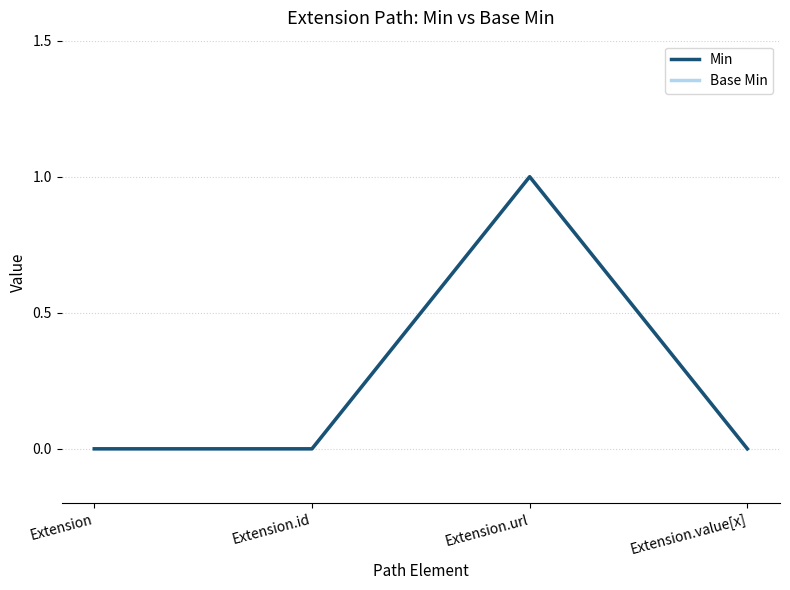

What is the difference between the maximum and minimum values in the Base Min series?

1